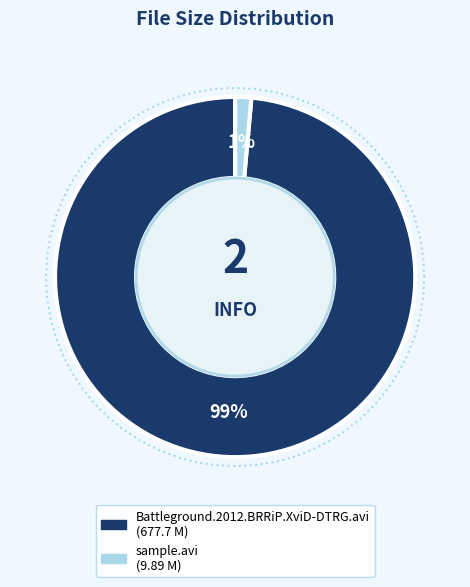

Rank the categories by value from highest to lowest.

Battleground.2012.BRRiP.XviD-DTRG.avi, sample.avi